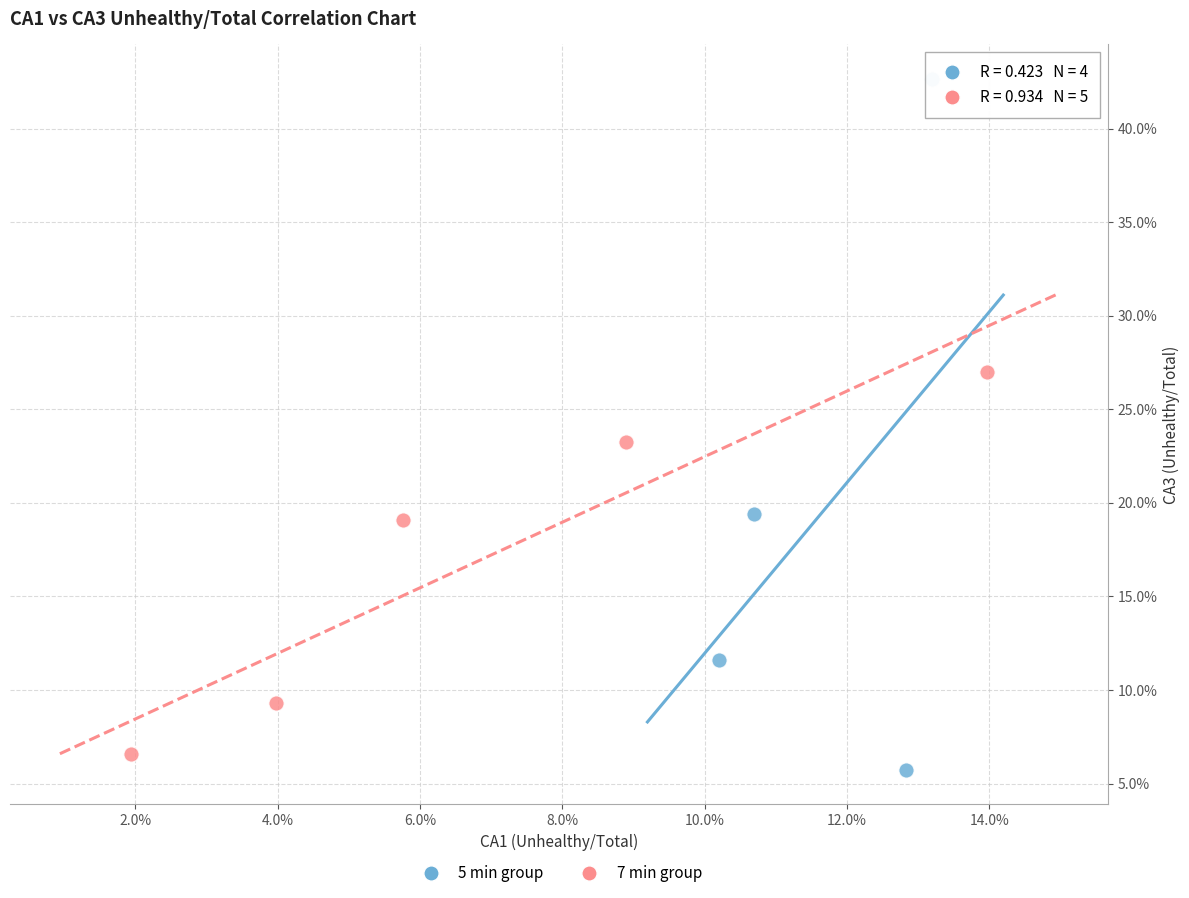

Which series reaches the minimum Y coordinate?

5 min group